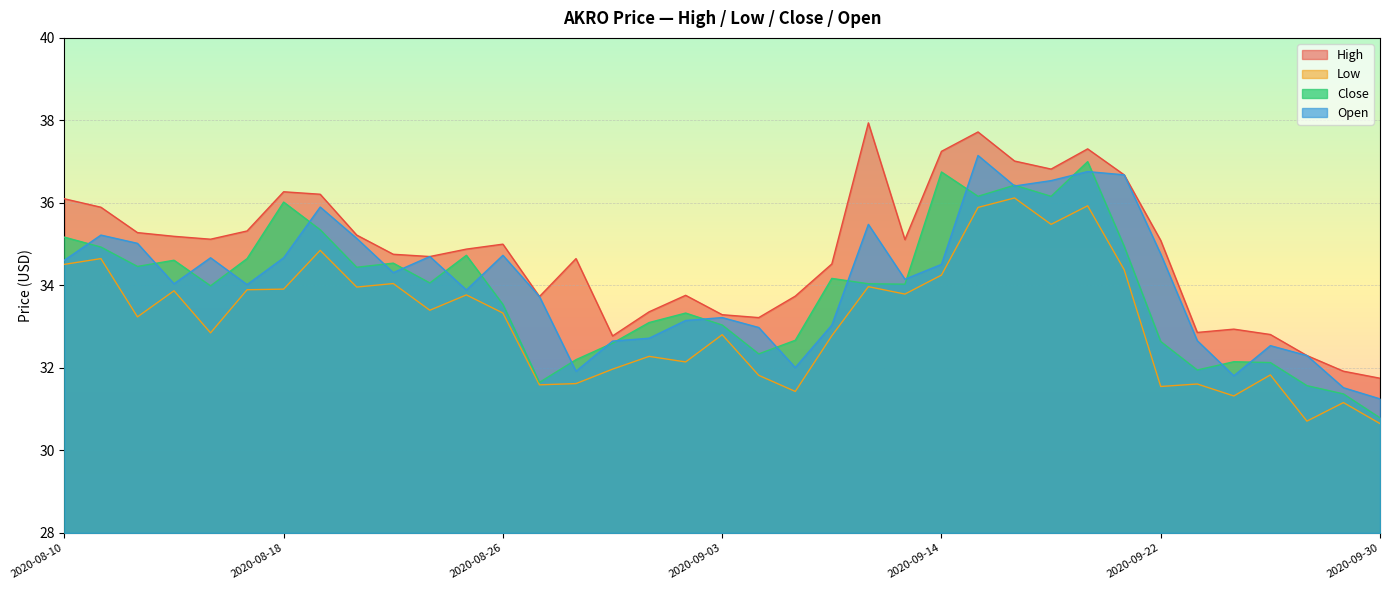

Where is Open nearest to the value 34?

2020-08-17